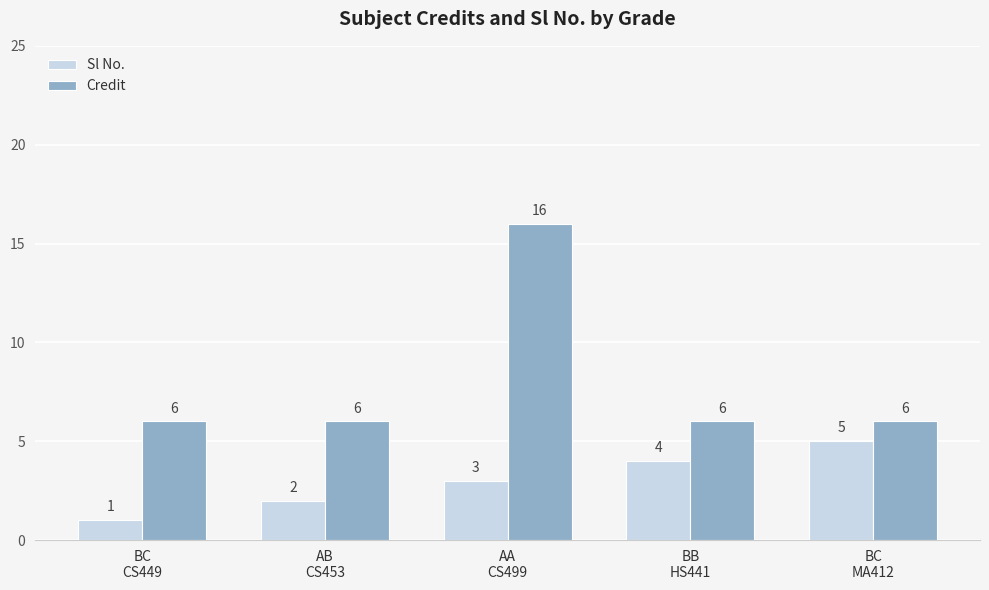

At which category is the sum across all series the highest?

AA
CS499